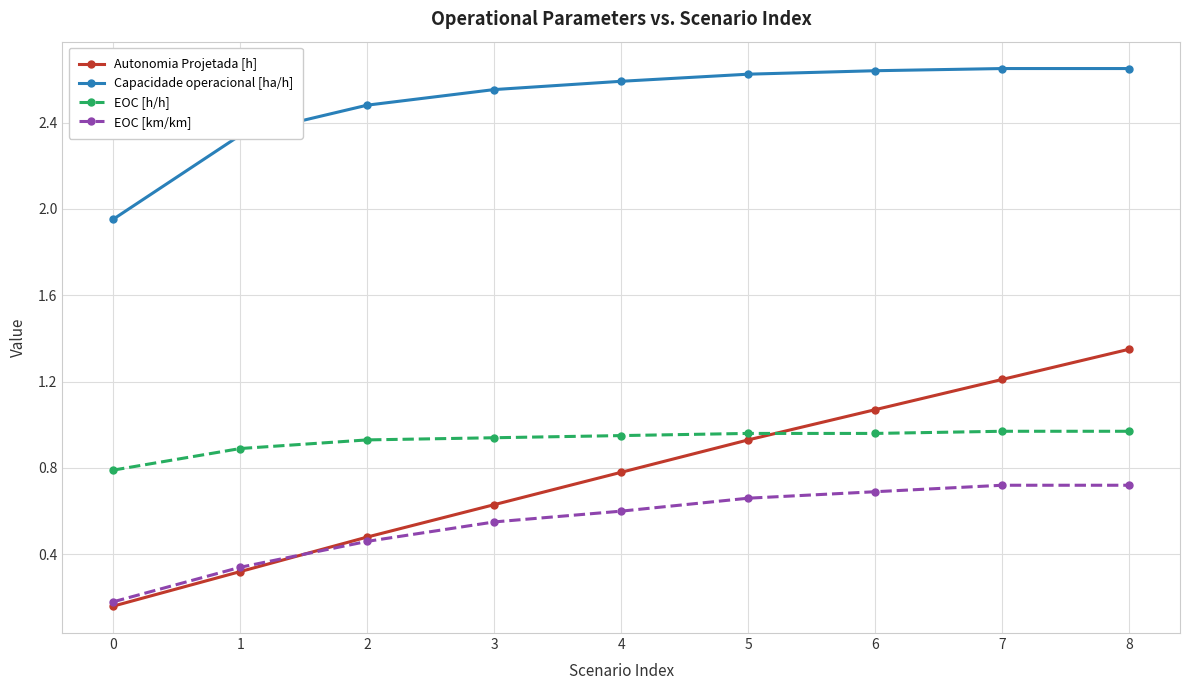

After their last crossing, which series has the higher values: Autonomia Projetada [h] or EOC [h/h]?

Autonomia Projetada [h]